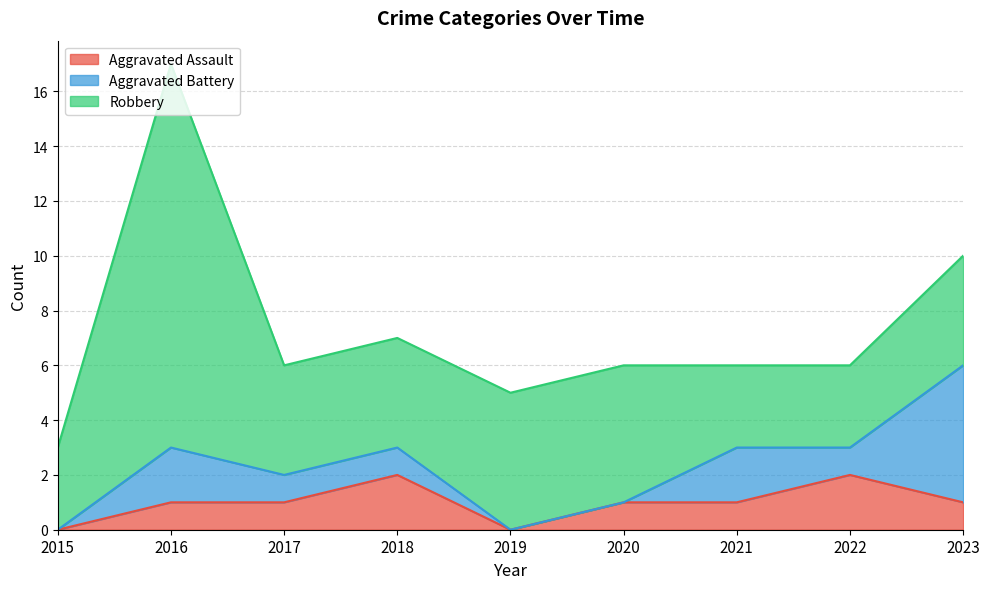

Where do Aggravated Battery and Robbery first cross each other?

2022 and 2023